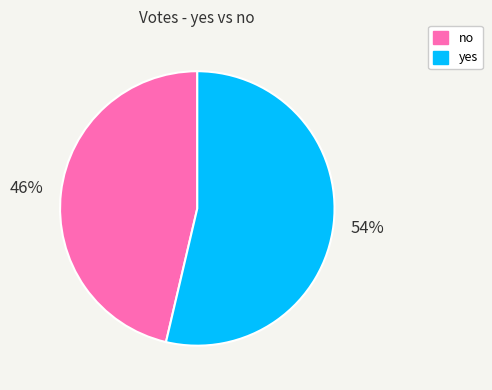

Is it true that no is 46% of the pie?

True